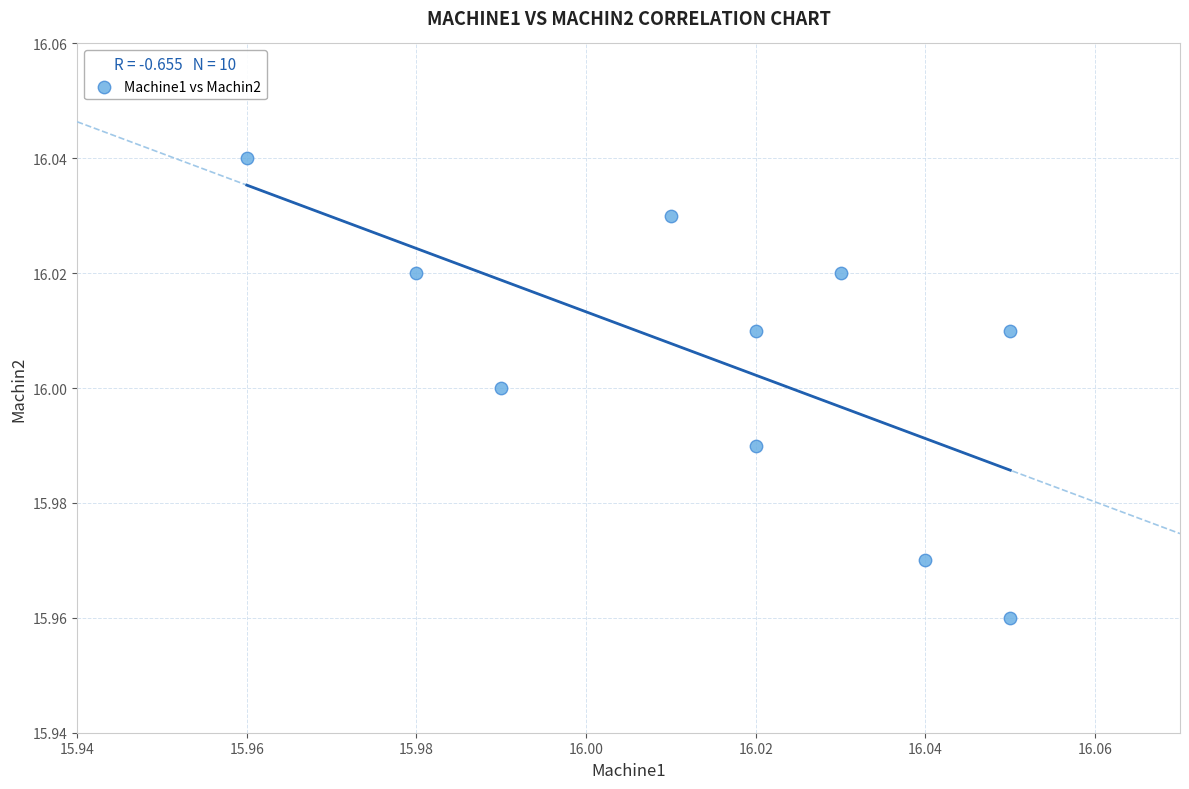

How many points are shown in the scatter plot?

10